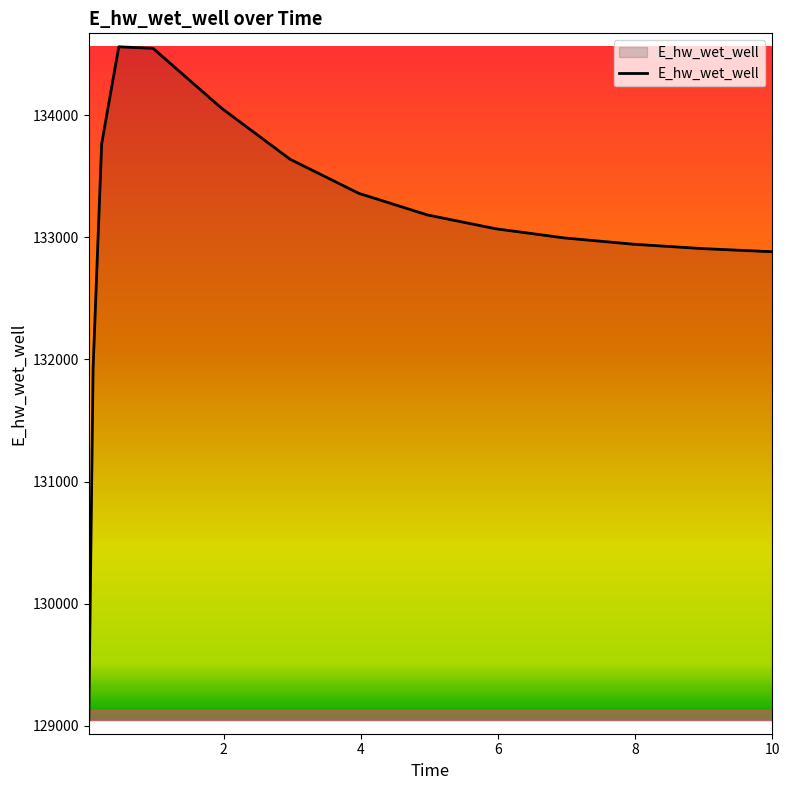

What is the smallest value displayed?

129045.2